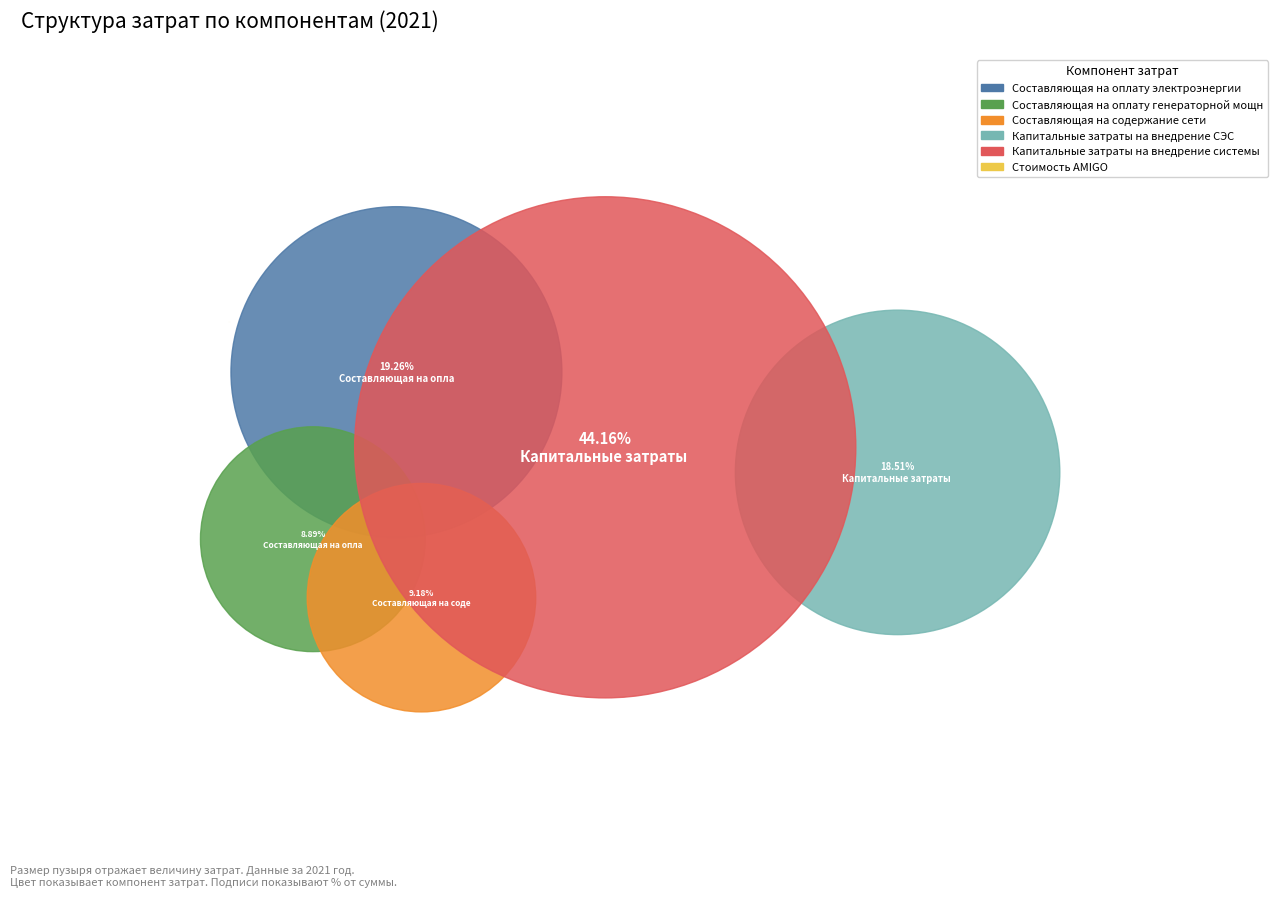

Is the sum of Составляющая на оплату электроэнергии and Составляющая на оплату генераторной мощности greater than half?

No